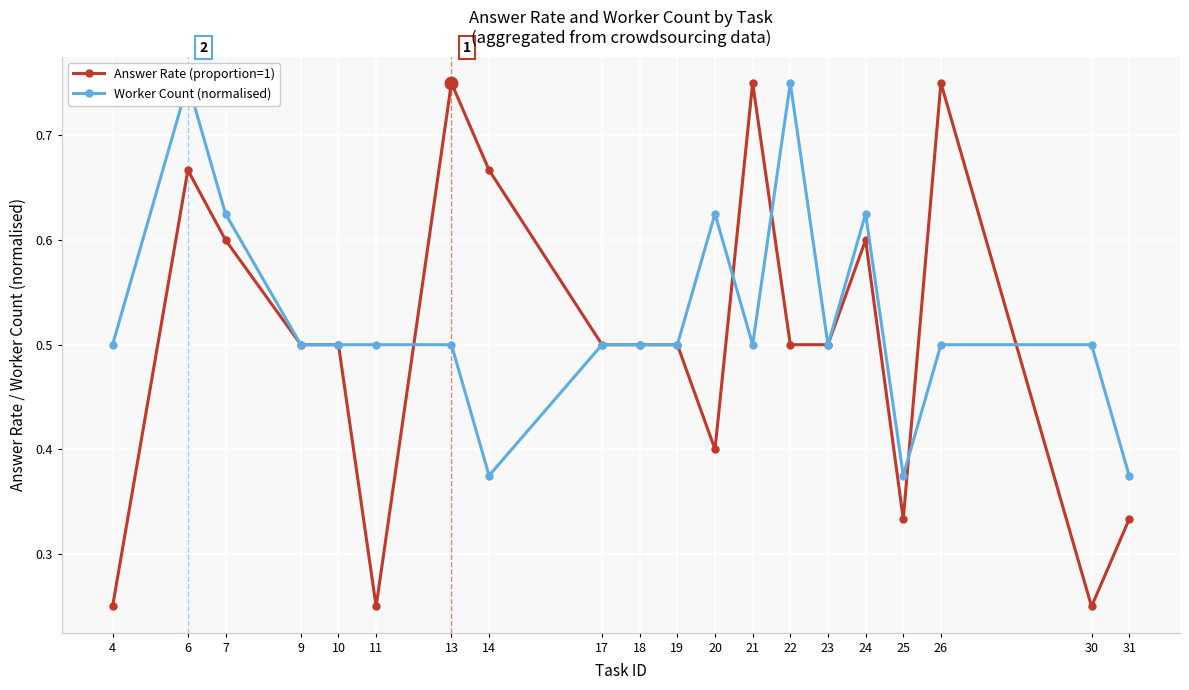

Which series has the widest spread of Y values?

Answer Rate (proportion=1)